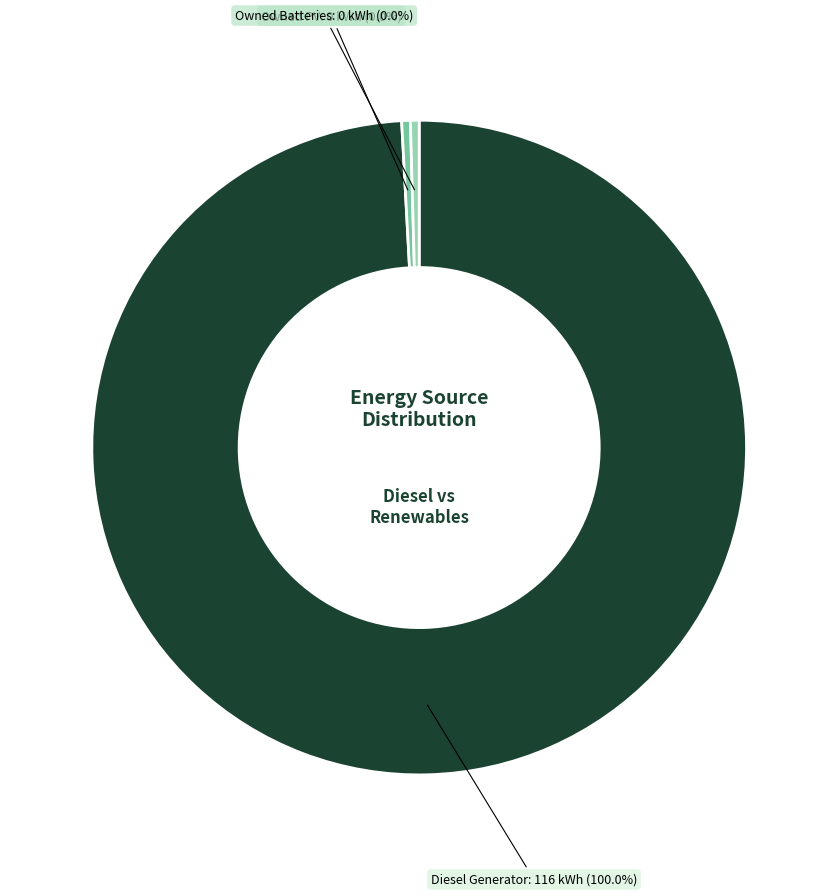

To the nearest percent, what is the difference between the Owned Batteries and Diesel Generator slice percentages?

100%